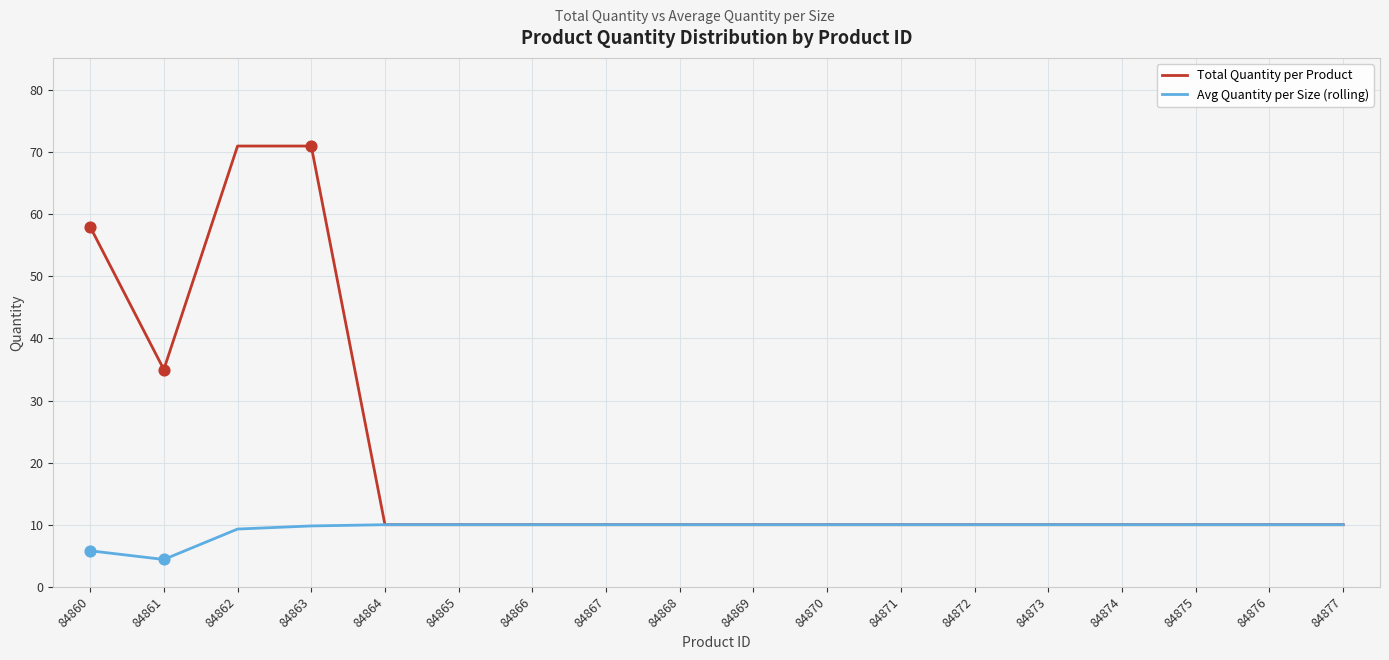

Which series has the widest spread of values?

Total Quantity per Product